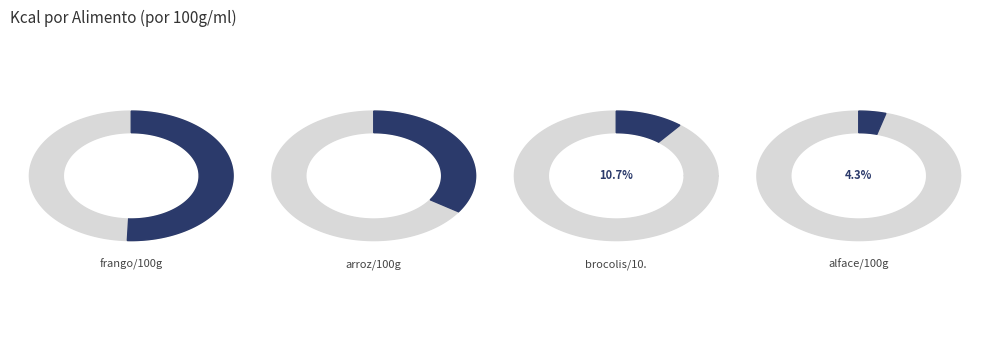

True or false: frango/100g accounts for 36% of the total.

False